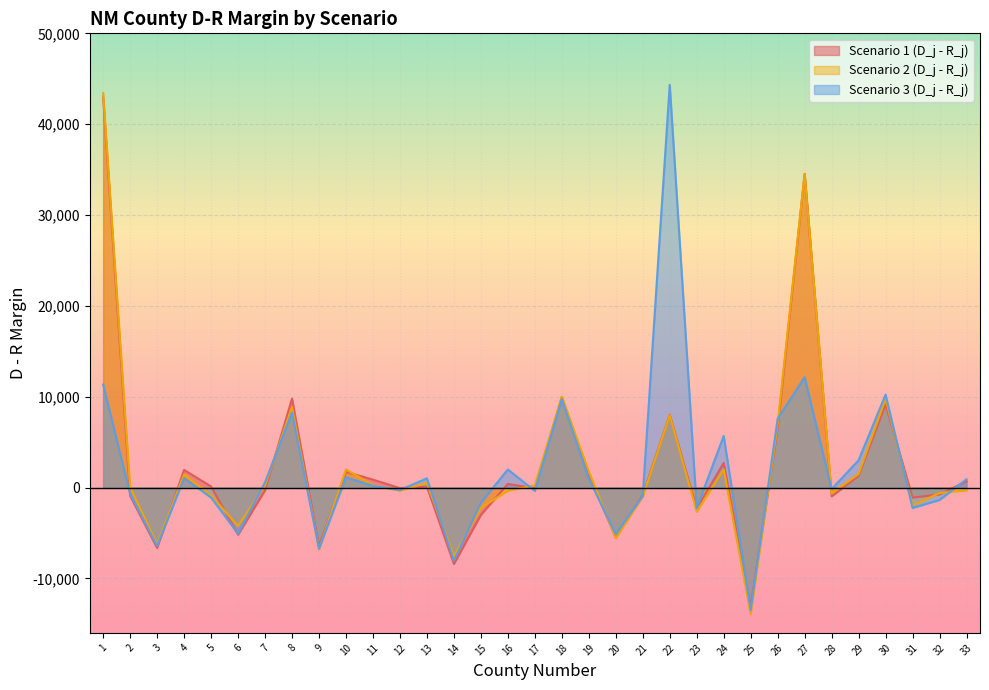

Count the number of categories in the chart.

33